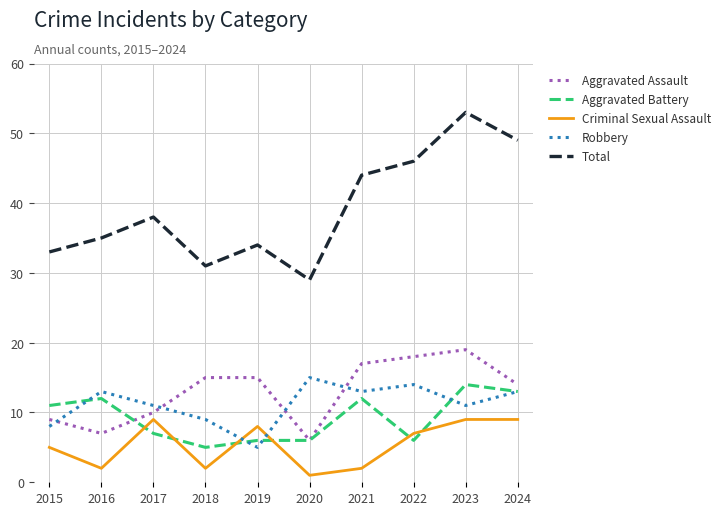

Which series has the largest total across all categories?

Total